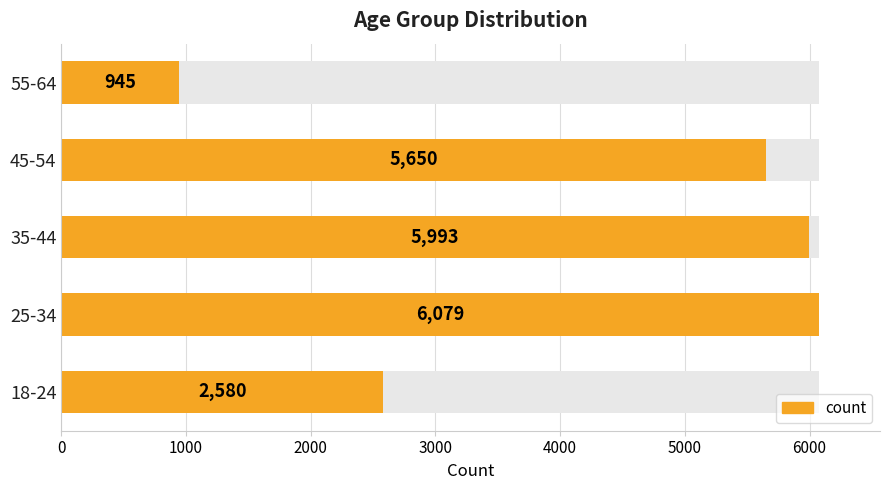

Does the chart contain stacked bars?

No